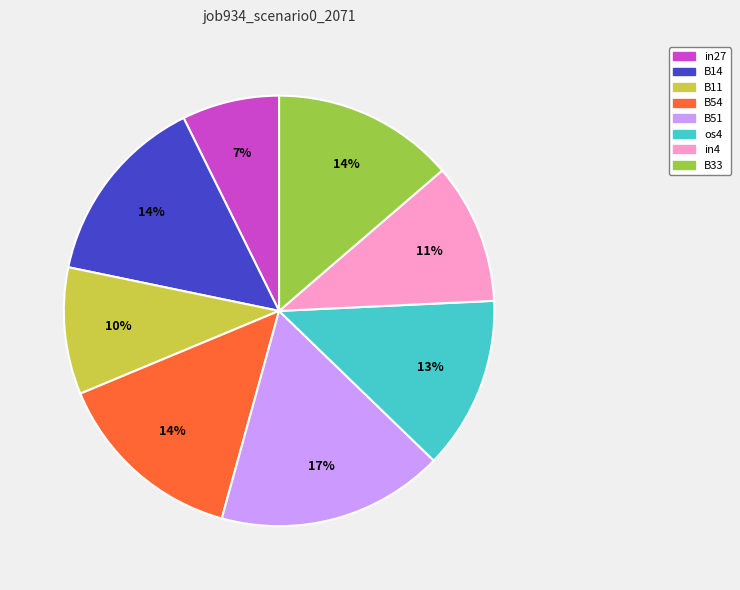

To the nearest percent, what portion does B11 represent?

10%